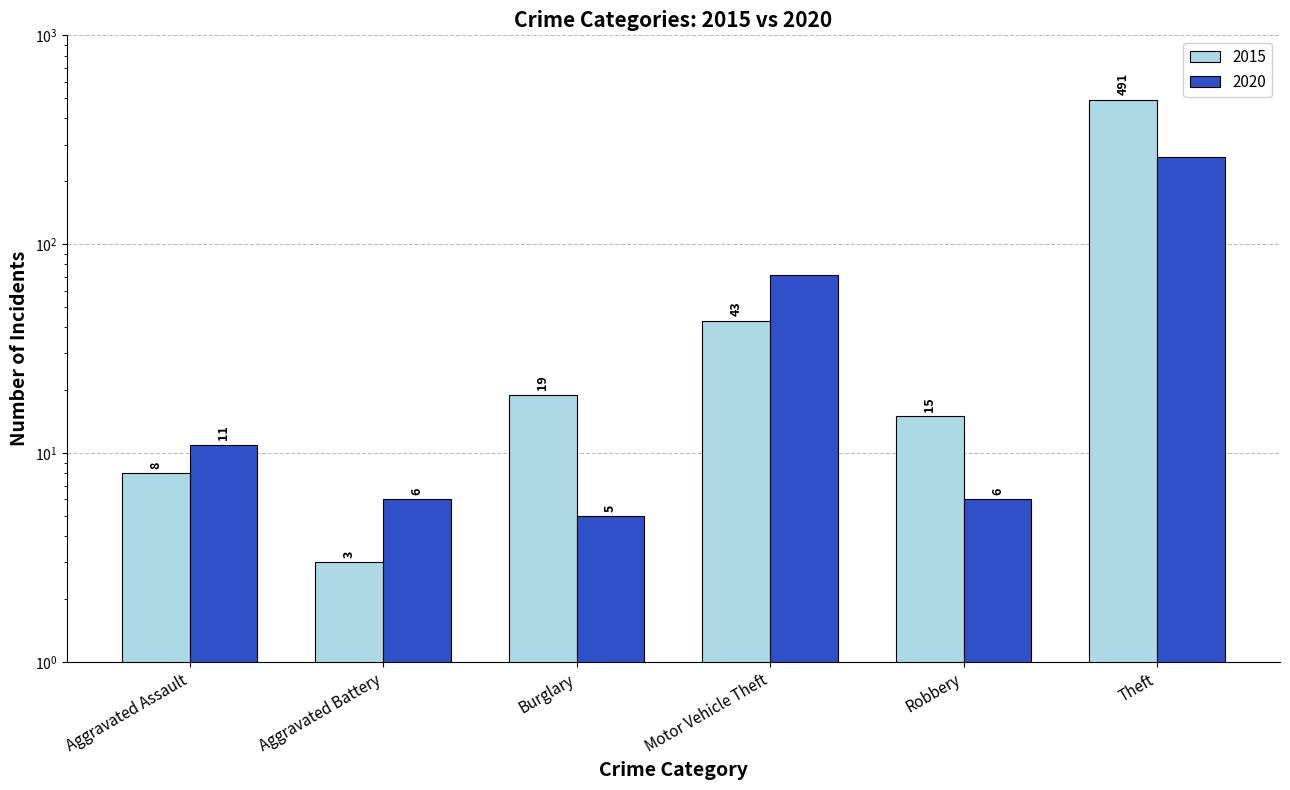

Count the number of data series in this chart.

2